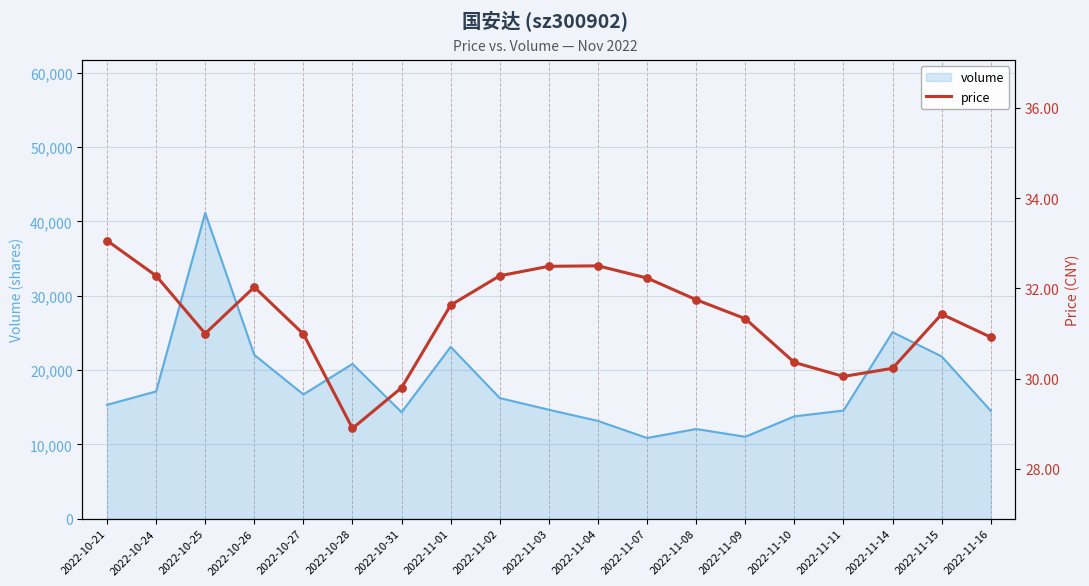

What is the ratio of the value at 2022-10-25 to the value at 2022-10-24?

1.0